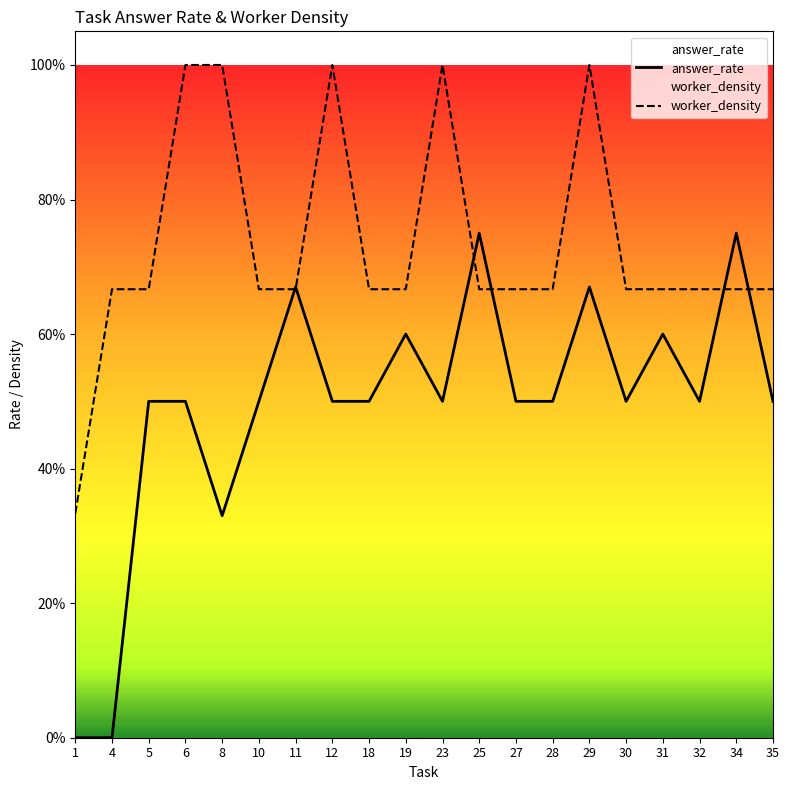

How many answer_rate values are between 0 and 1?

20